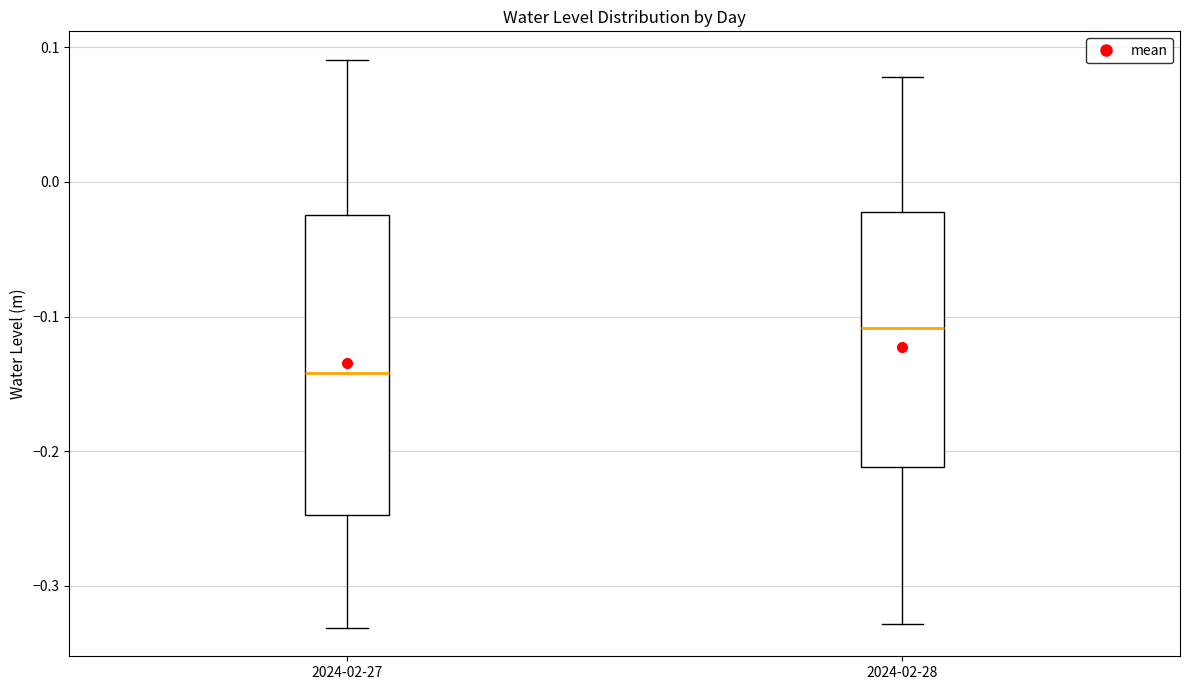

Reading left to right, read every box against the y-axis: the position of its median line, the range the box covers, and the ends of its whiskers. The values are not printed on the chart, so give them approximately, as read against the axis.

2024-02-27: median -0.14, box -0.25 to -0.02, whiskers -0.33 to 0.09
2024-02-28: median -0.11, box -0.21 to -0.02, whiskers -0.33 to 0.08